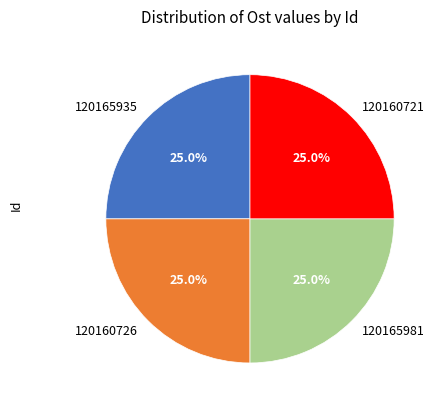

To the nearest percent, what portion does 120165935 represent?

25%